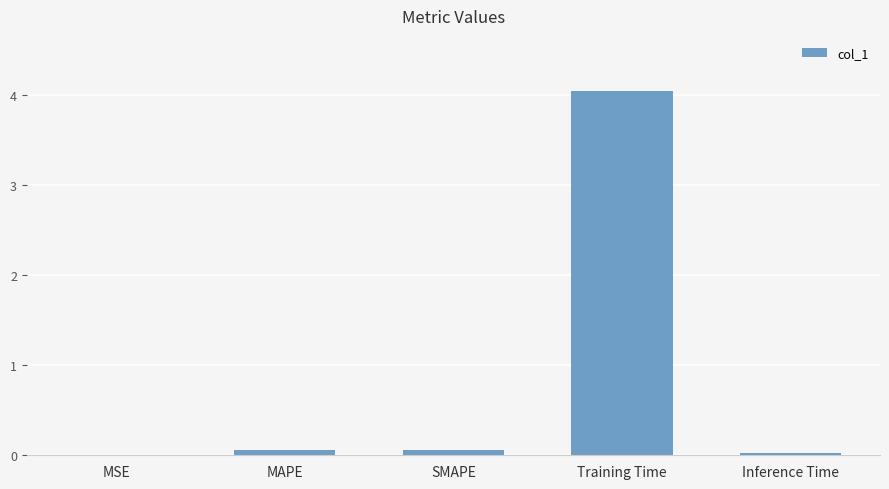

What is the change in value from MSE to Training Time?

+4.1